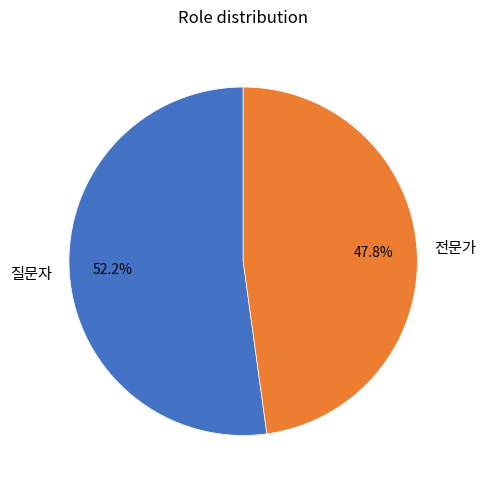

Rank the categories by value from lowest to highest.

전문가, 질문자